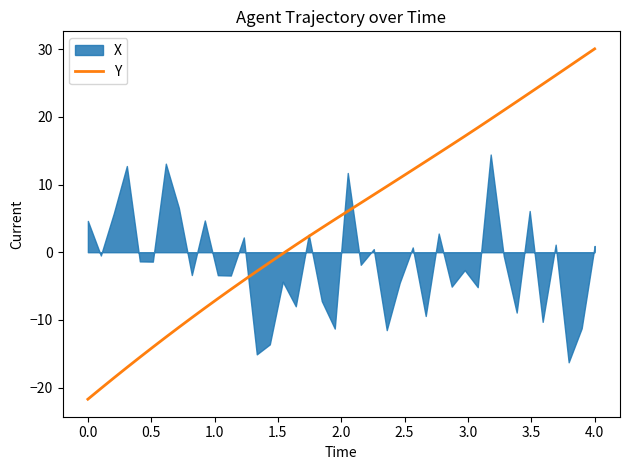

At which label does Y reach its peak?

4.0